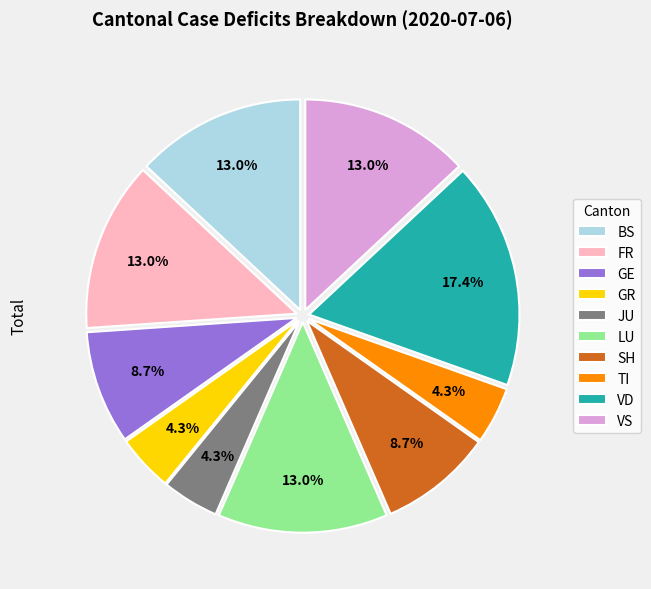

Is there any slice that represents more than half of the pie?

No